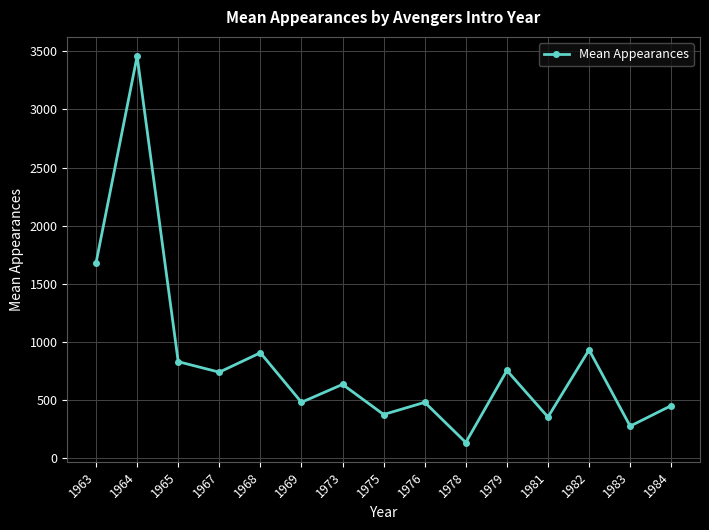

What is the smallest value displayed?

136.3